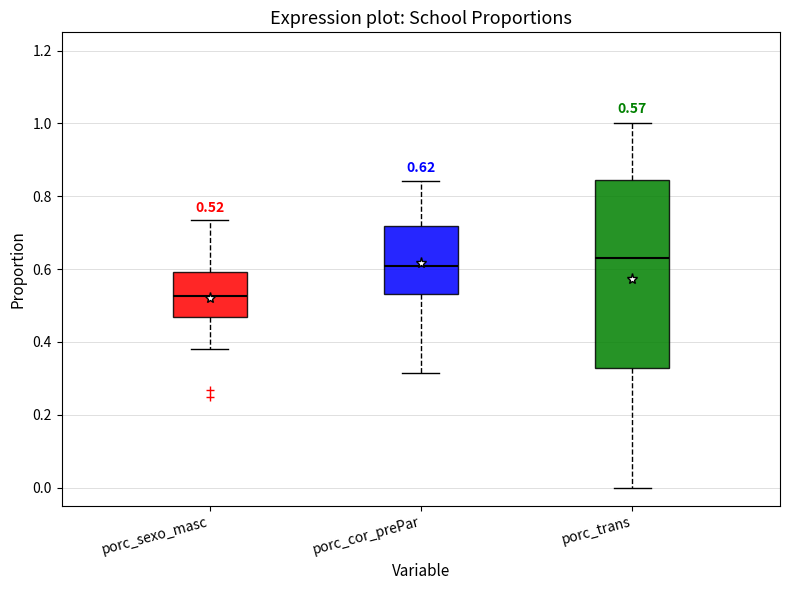

Which box is the tallest, from its lower edge to its upper edge?

porc_trans